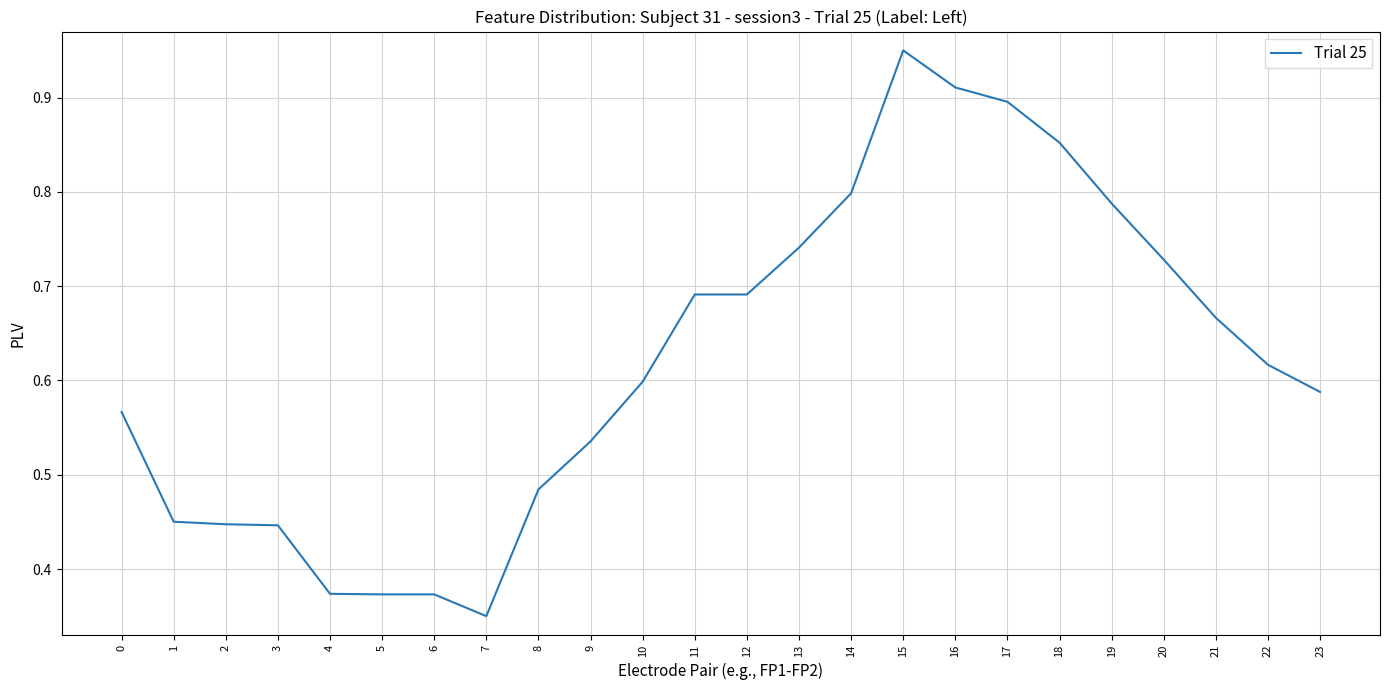

Which category has the highest value across all series?

15